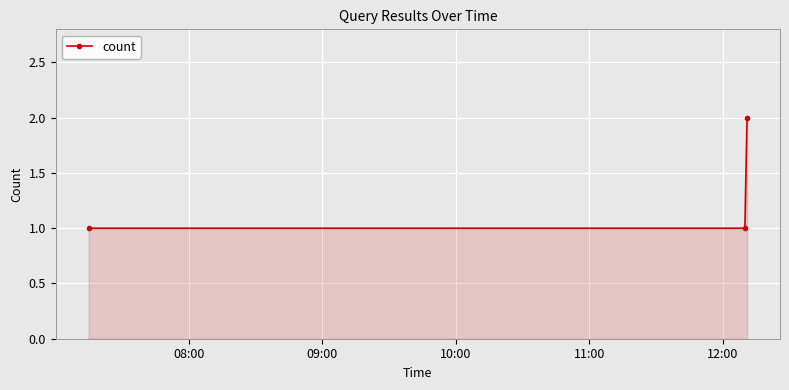

What is the sum of all values?

4